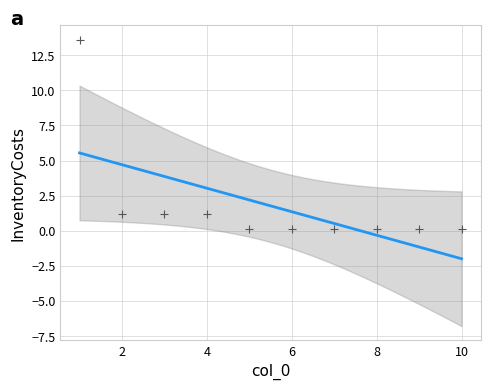

What is the average X value?

5.5